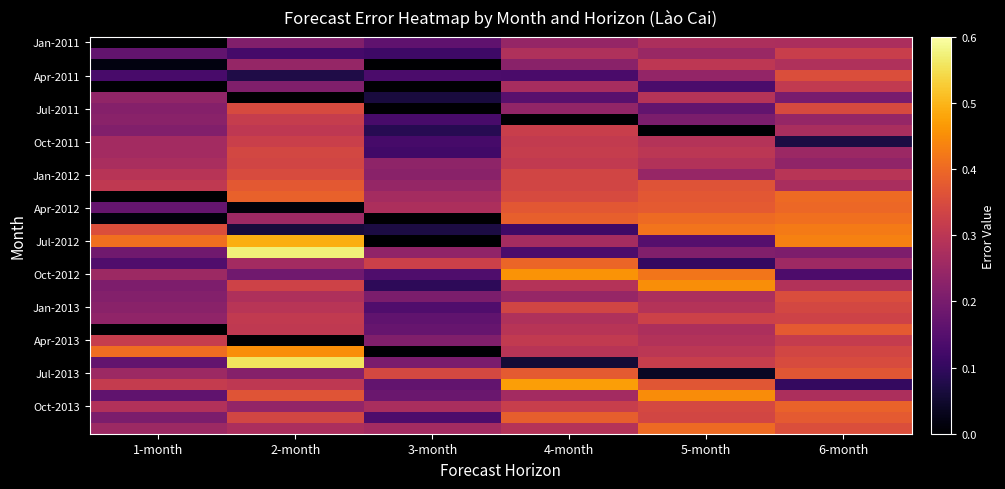

How many data points does each series have?

6